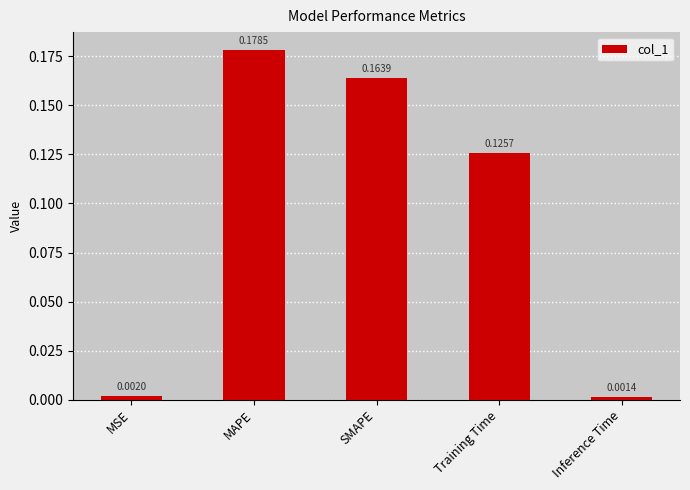

What is the sum of all values?

0.5